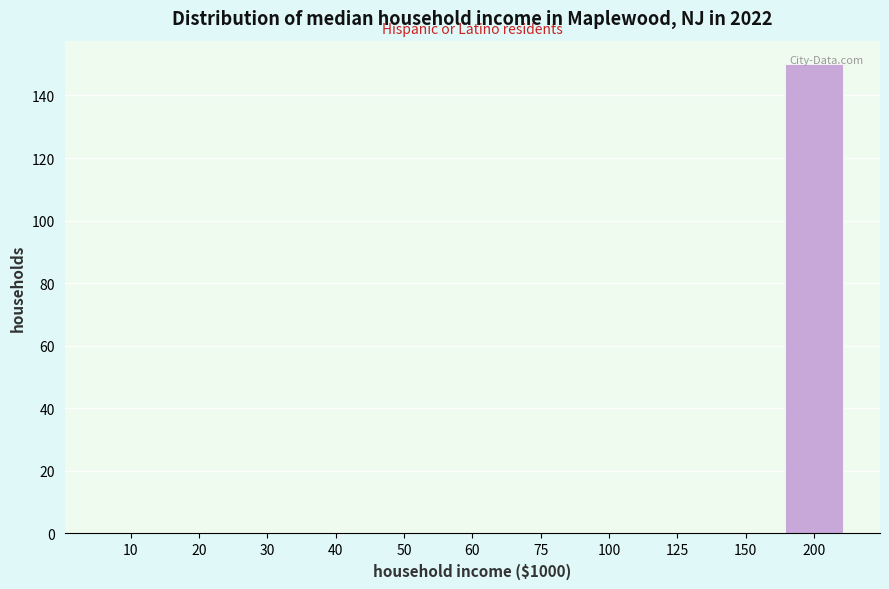

The value at 20 is 78. True or false?

False